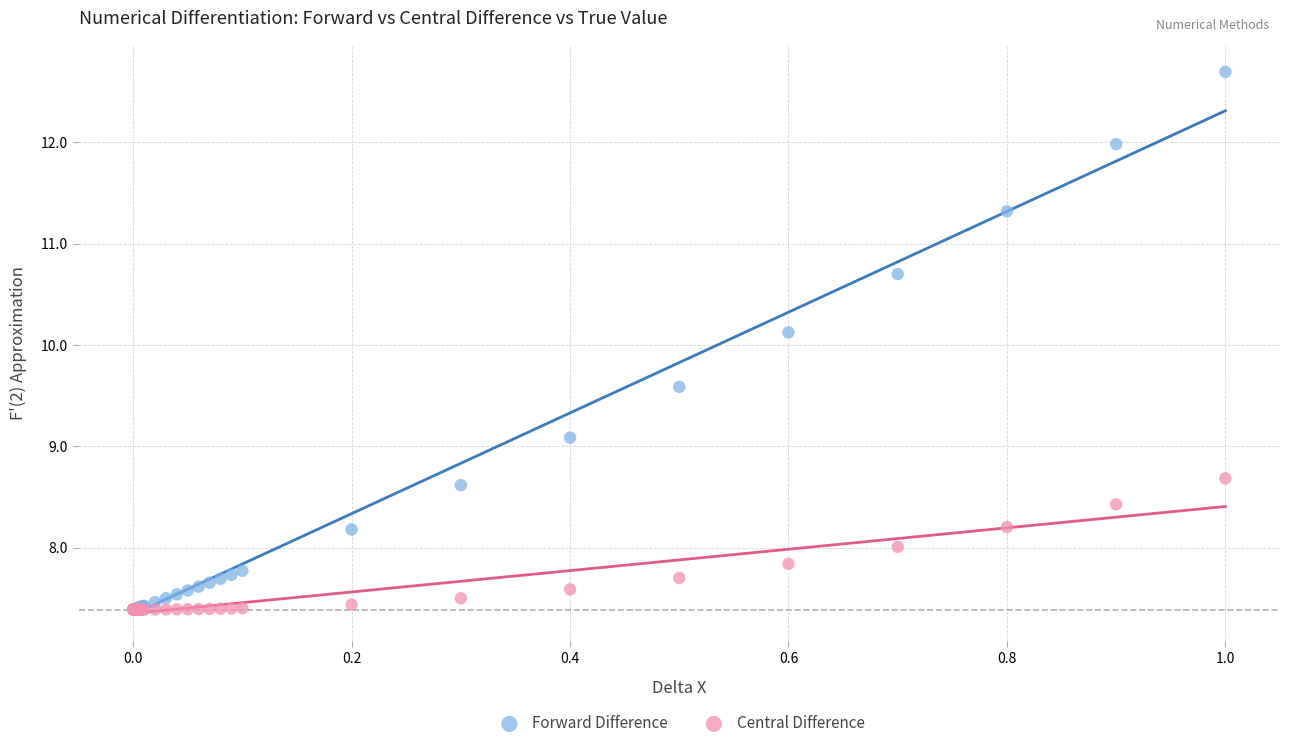

Which series has the largest Y range (max minus min)?

Forward Difference